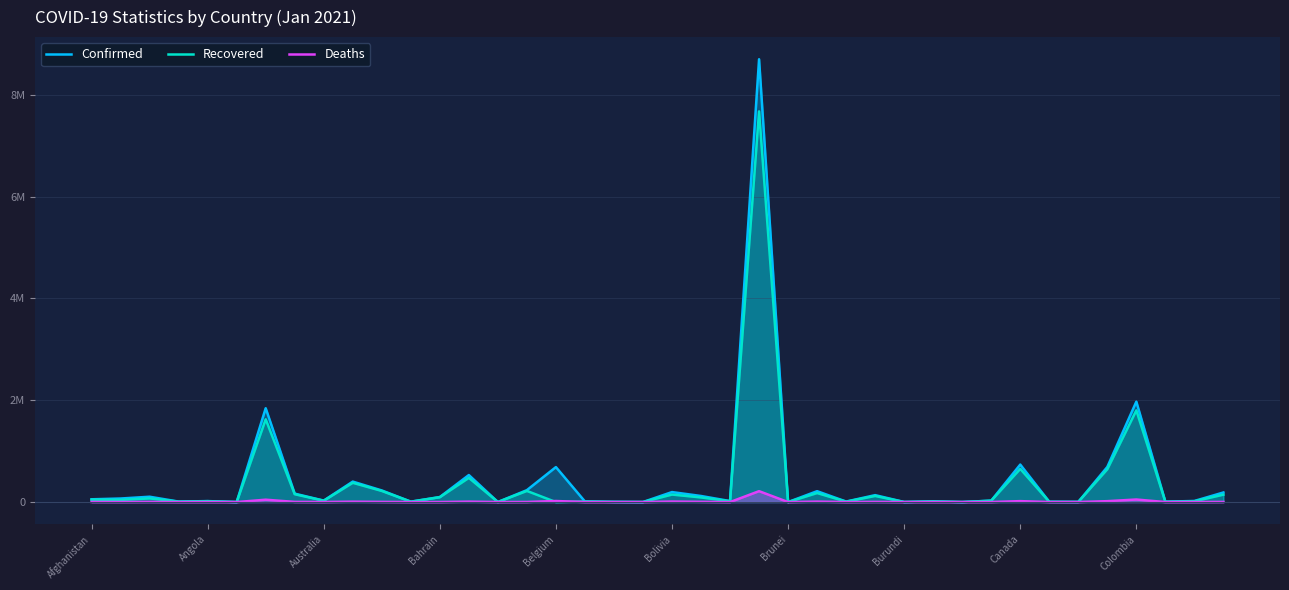

True or false: Recovered and Confirmed intersect in this chart.

False